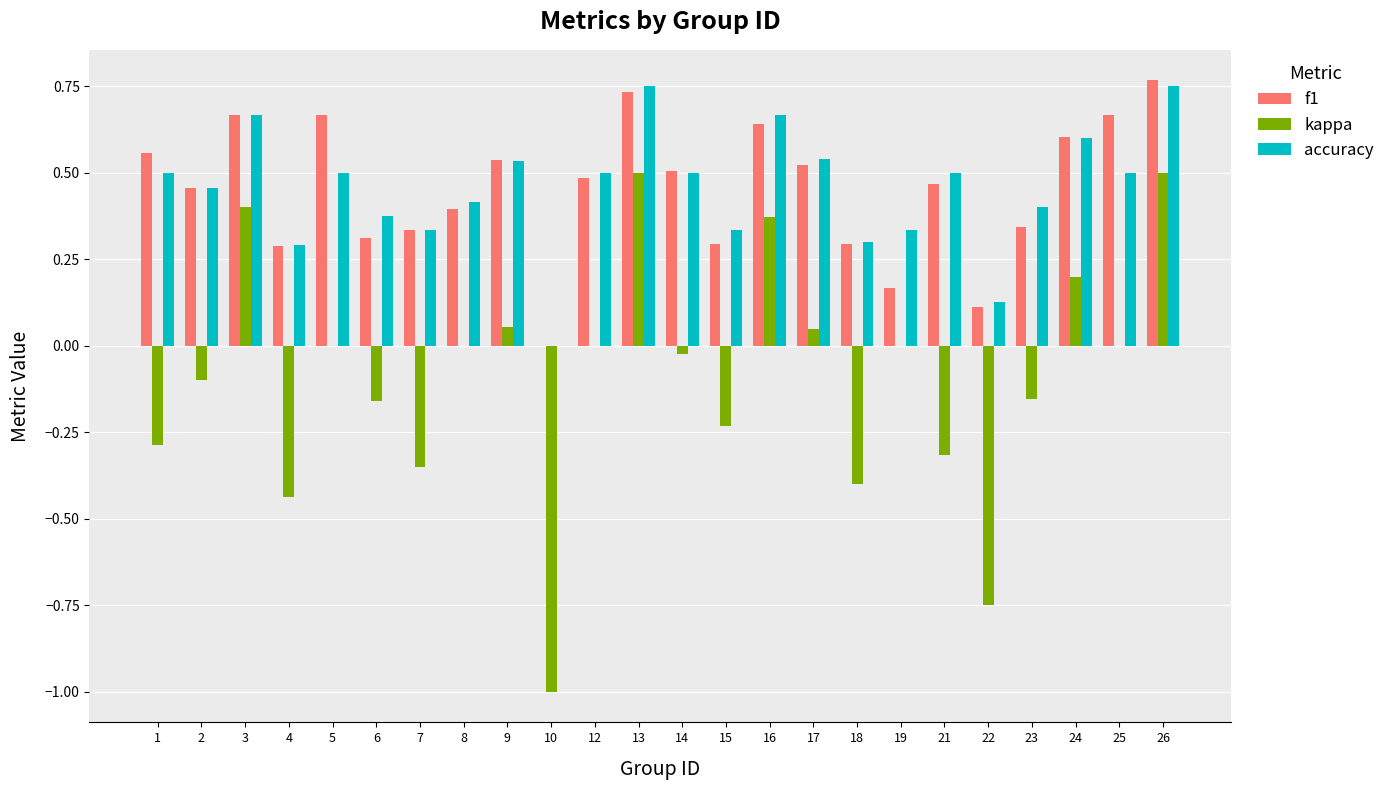

Where is f1 nearest to the value 0?

10